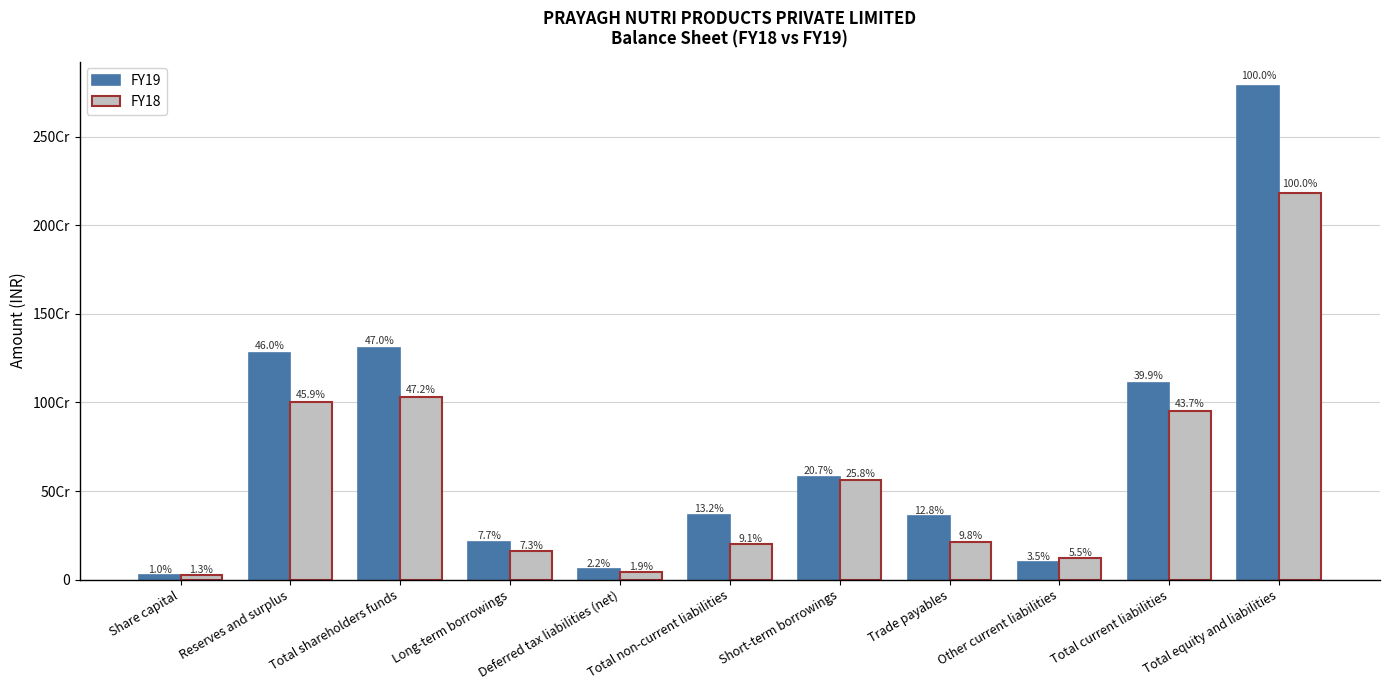

Rank the series at Trade payables from lowest to highest value.

FY18, FY19